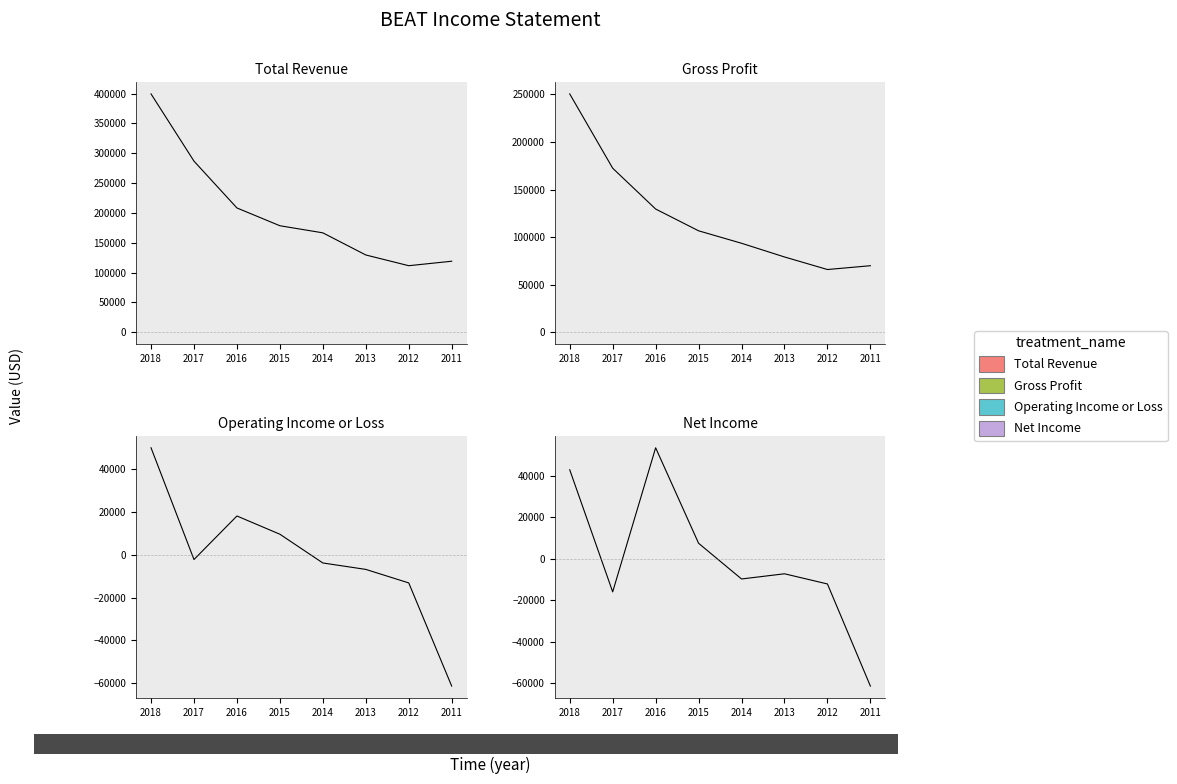

True or false: Total Revenue and Gross Profit cross at least once.

False